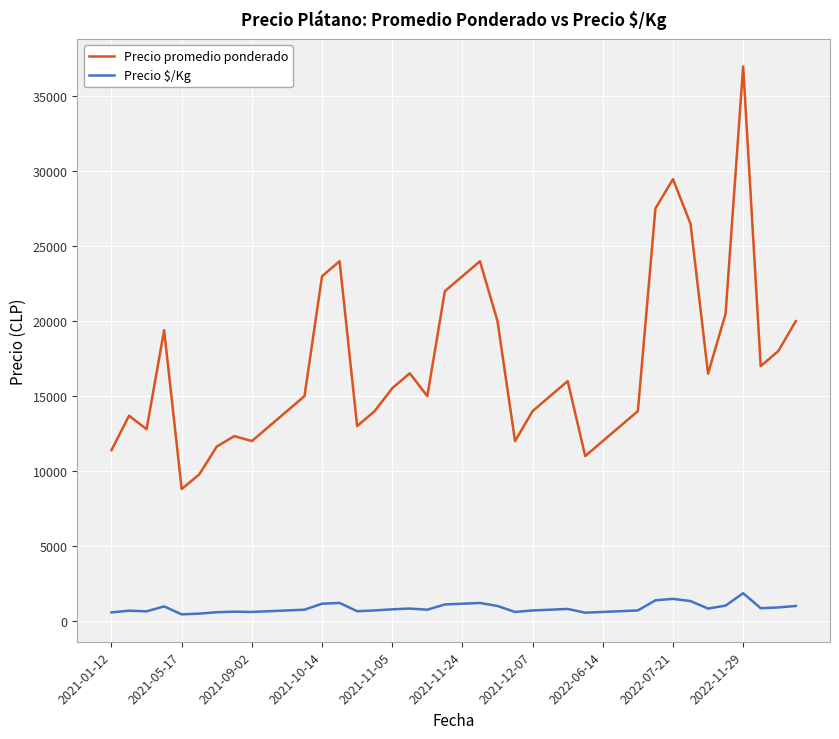

Is this an area chart (filled region under the line)?

No